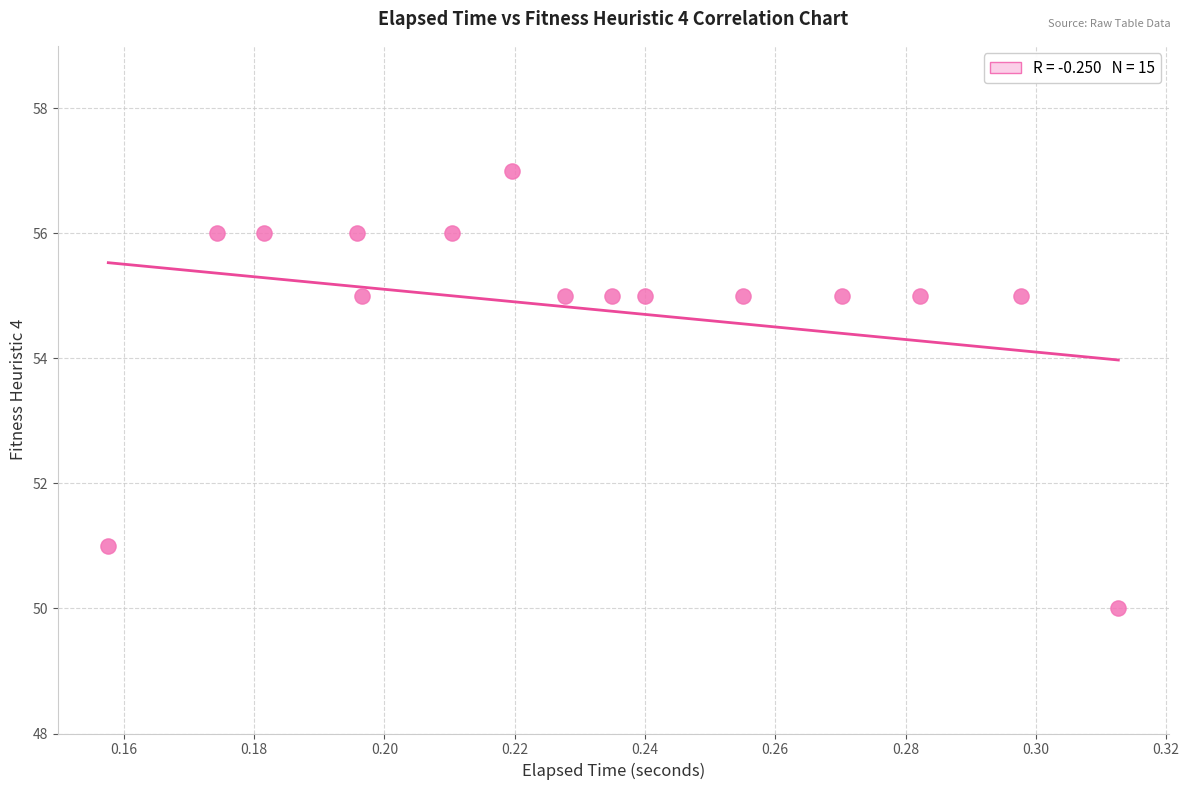

What is the range of Y values (max minus min)?

7